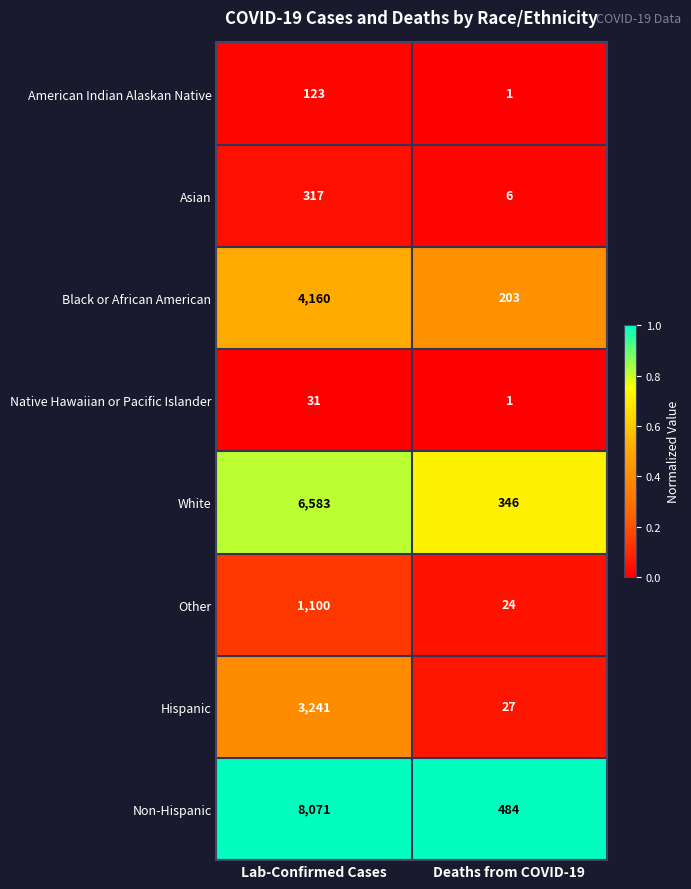

At which category is the sum across all series the highest?

Lab-Confirmed Cases